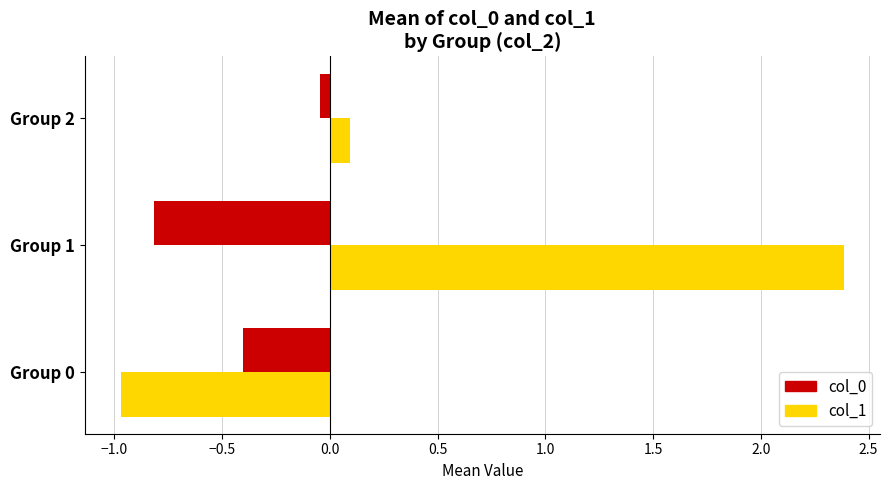

How many data points in col_1 are less than 0?

1